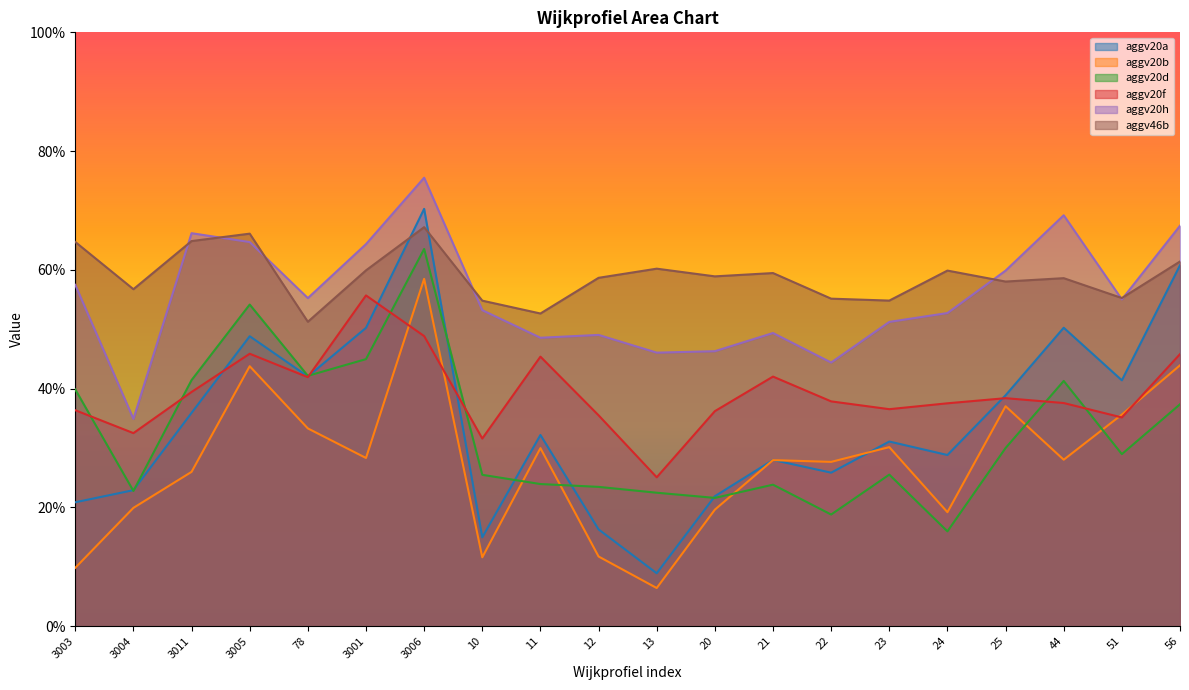

Reading left to right, extract all data points from this chart.

aggv20a: 3003=0.2	3004=0.2	3011=0.4	3005=0.5	78=0.4	3001=0.5	3006=0.7	10=0.1	11=0.3	12=0.2	13=0.1	20=0.2	21=0.3	22=0.3	23=0.3	24=0.3	25=0.4	44=0.5	51=0.4	56=0.6
aggv20b: 3003=0.1	3004=0.2	3011=0.3	3005=0.4	78=0.3	3001=0.3	3006=0.6	10=0.1	11=0.3	12=0.1	13=0.1	20=0.2	21=0.3	22=0.3	23=0.3	24=0.2	25=0.4	44=0.3	51=0.4	56=0.4
aggv20d: 3003=0.4	3004=0.2	3011=0.4	3005=0.5	78=0.4	3001=0.4	3006=0.6	10=0.3	11=0.2	12=0.2	13=0.2	20=0.2	21=0.2	22=0.2	23=0.3	24=0.2	25=0.3	44=0.4	51=0.3	56=0.4
aggv20f: 3003=0.4	3004=0.3	3011=0.4	3005=0.5	78=0.4	3001=0.6	3006=0.5	10=0.3	11=0.5	12=0.4	13=0.3	20=0.4	21=0.4	22=0.4	23=0.4	24=0.4	25=0.4	44=0.4	51=0.4	56=0.5
aggv20h: 3003=0.6	3004=0.3	3011=0.7	3005=0.6	78=0.6	3001=0.6	3006=0.8	10=0.5	11=0.5	12=0.5	13=0.5	20=0.5	21=0.5	22=0.4	23=0.5	24=0.5	25=0.6	44=0.7	51=0.6	56=0.7
aggv46b: 3003=0.6	3004=0.6	3011=0.6	3005=0.7	78=0.5	3001=0.6	3006=0.7	10=0.5	11=0.5	12=0.6	13=0.6	20=0.6	21=0.6	22=0.6	23=0.5	24=0.6	25=0.6	44=0.6	51=0.6	56=0.6